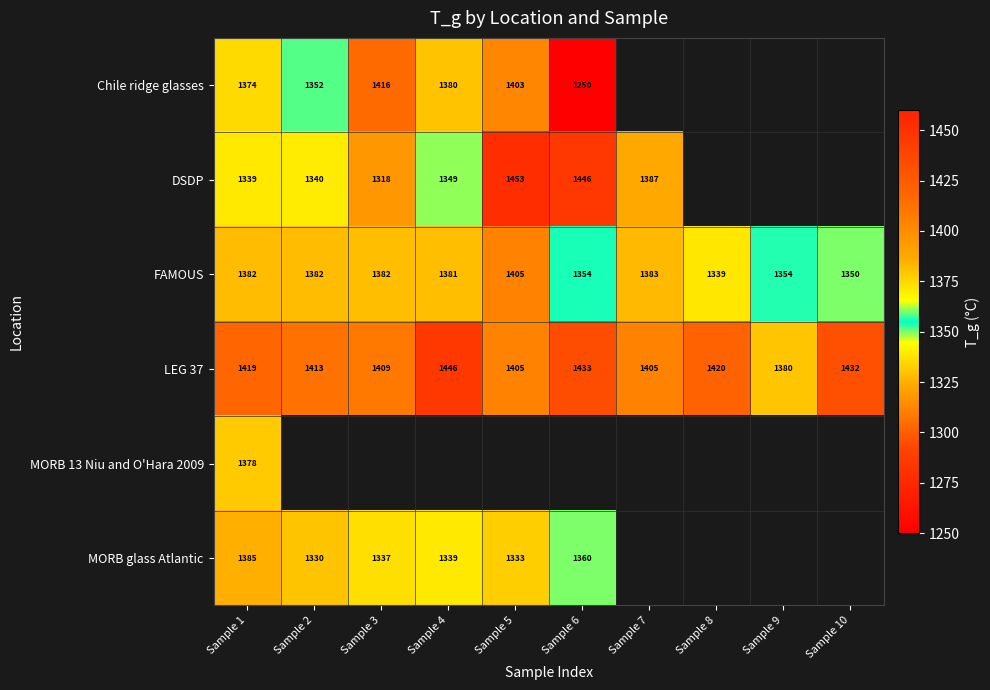

What is the maximum value shown in the chart?

1452.7